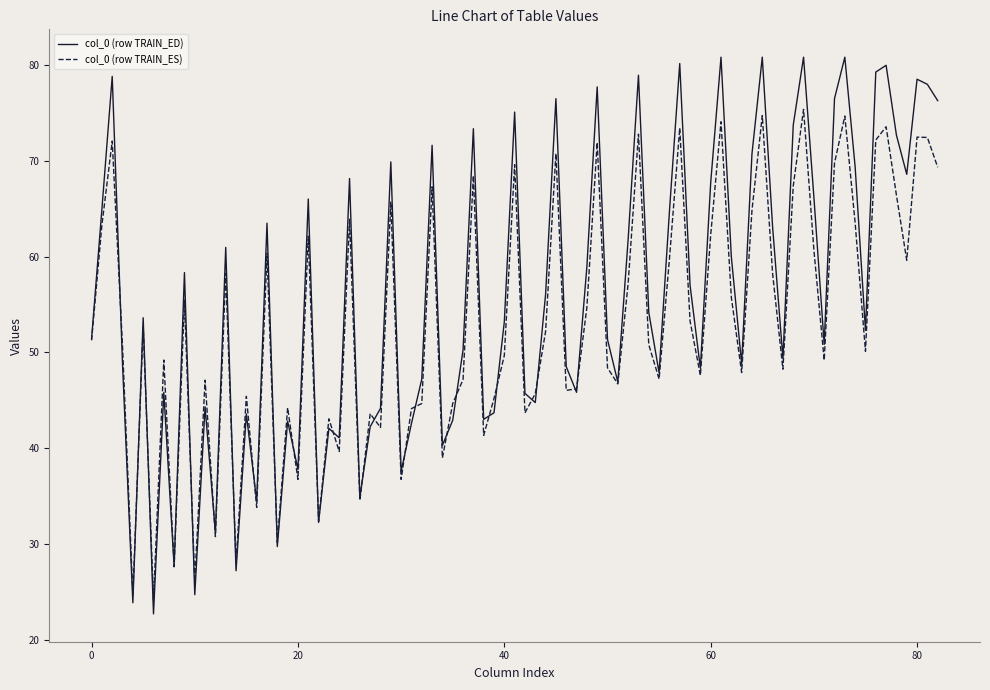

What is the maximum value for col_0 (row TRAIN_ED)?

80.8